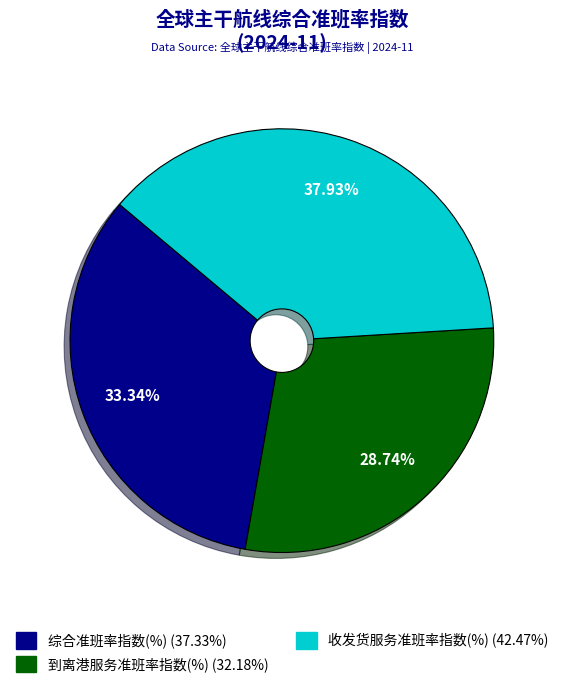

How many segments does this pie chart have?

3